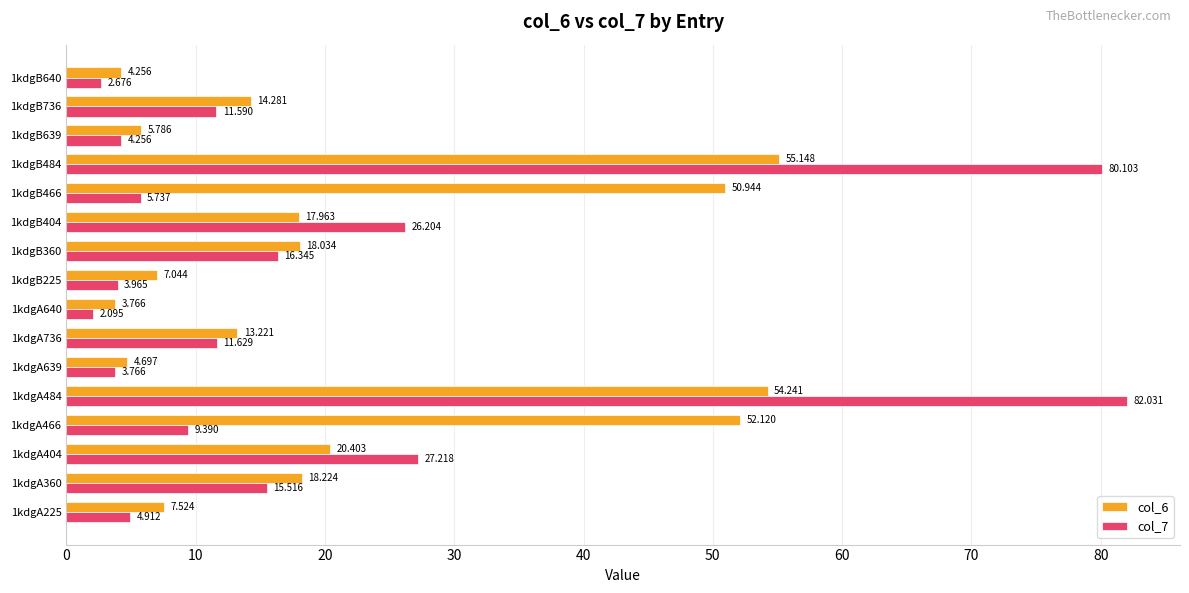

What is the minimum value shown in the chart?

2.1